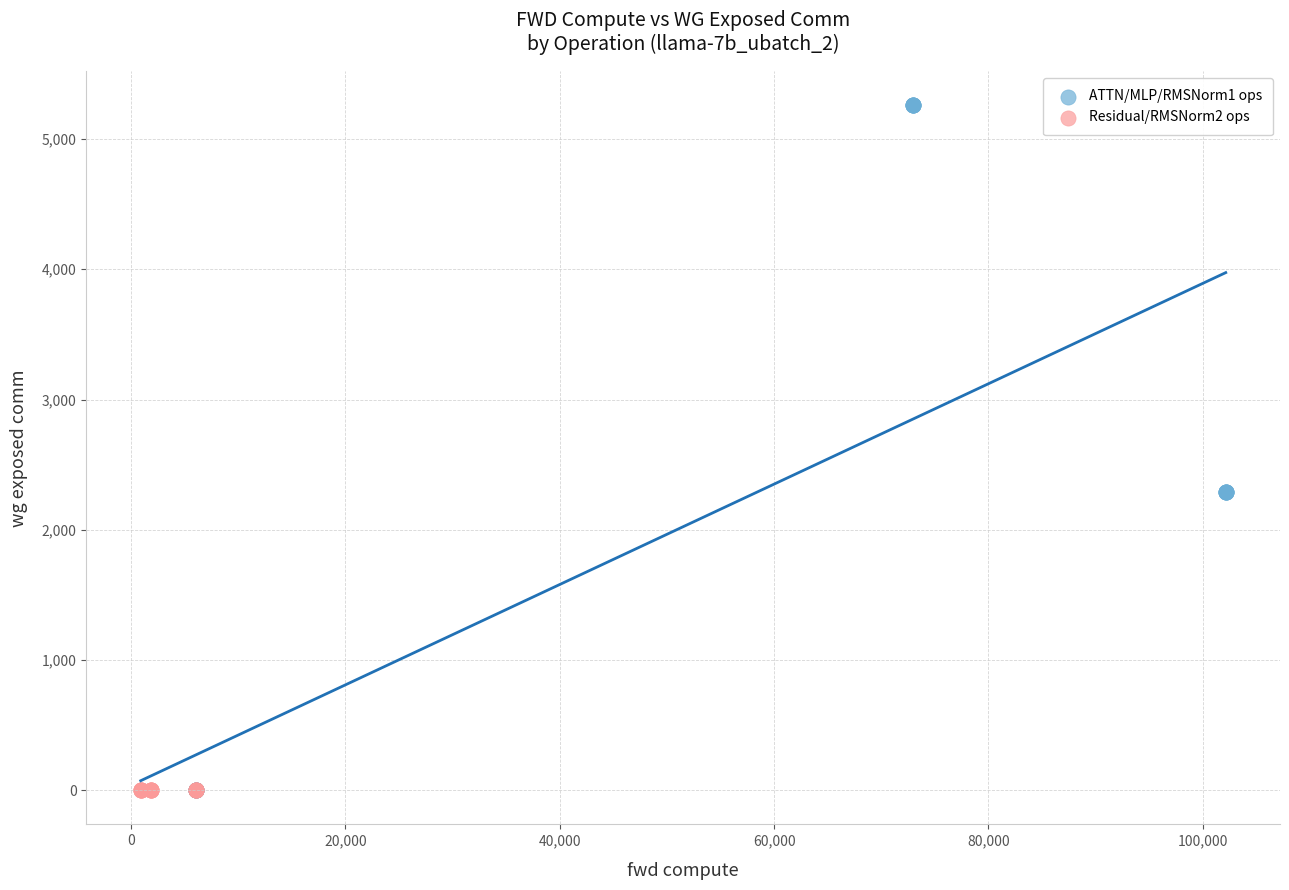

What are all the series names shown in the legend?

ATTN/MLP/RMSNorm1 ops, Residual/RMSNorm2 ops